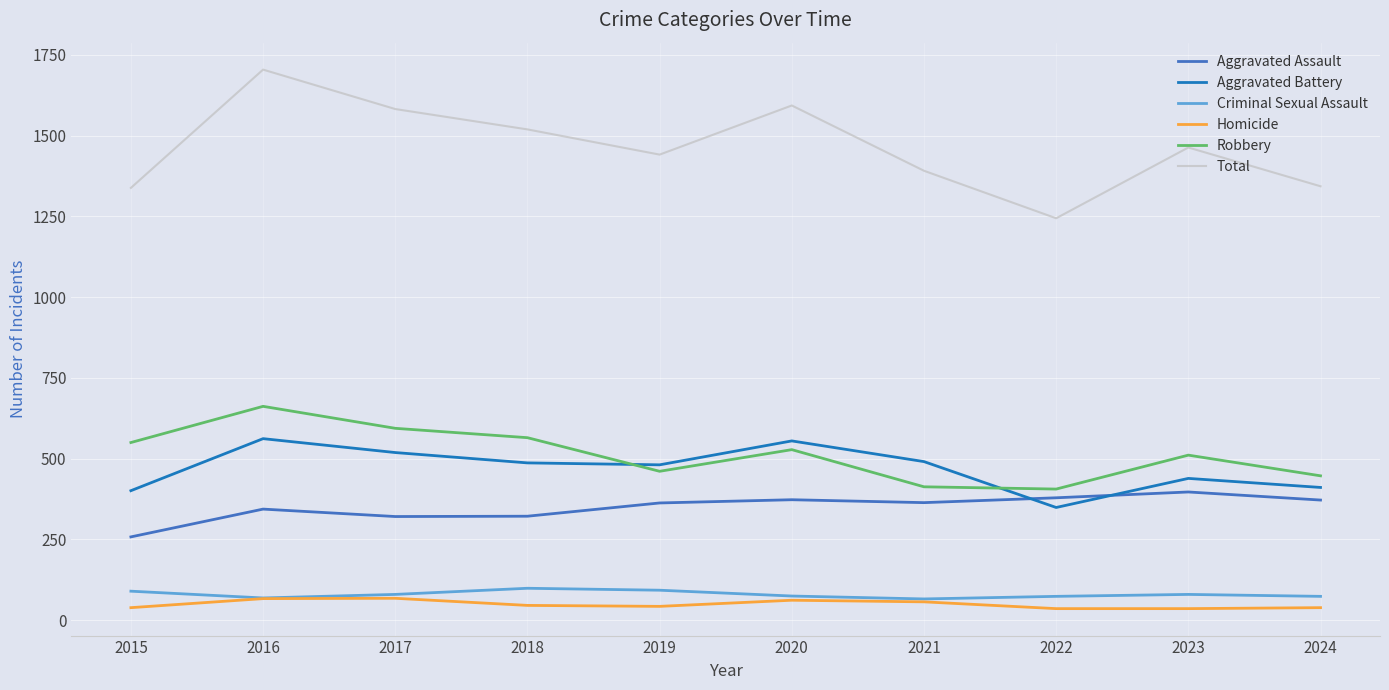

What is the greatest value displayed?

1704